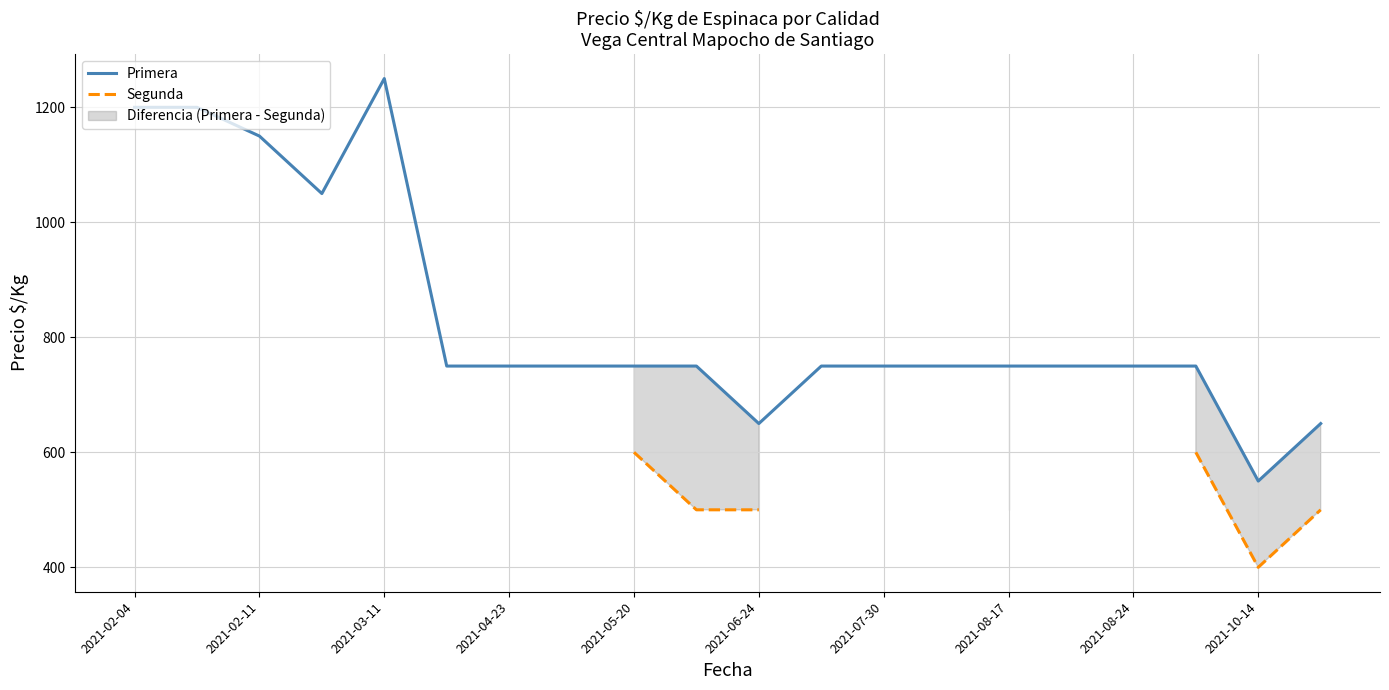

Which series has the largest total across all categories?

Primera